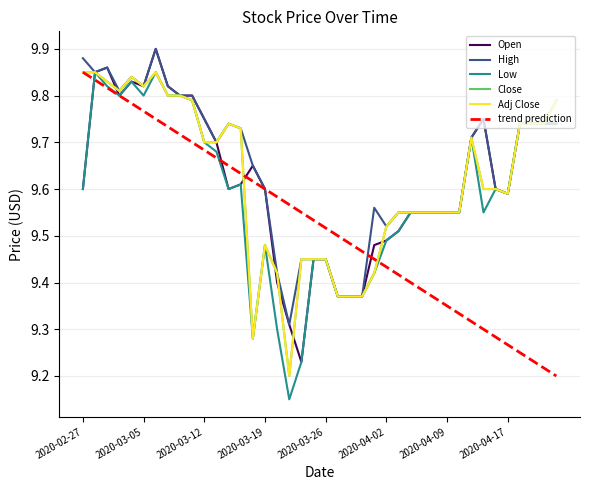

Does the chart have visible grid lines?

Yes